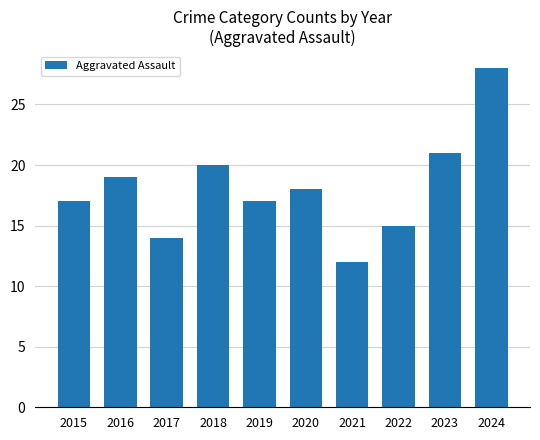

Reading left to right, transcribe all the data shown in this chart.

17	19	14	20	17	18	12	15	21	28